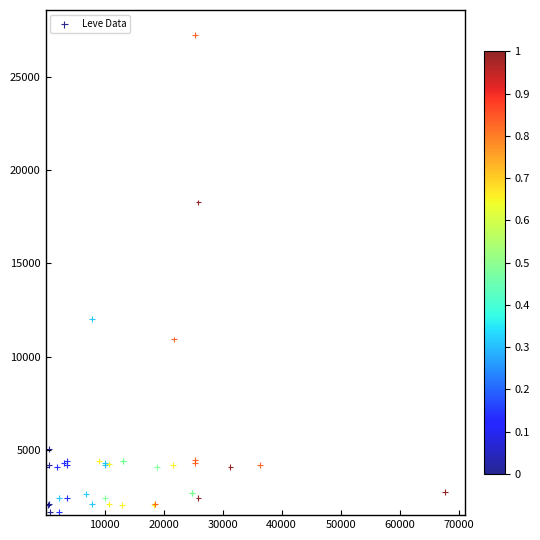

What Y value in the scatter plot is closest to 14448?

12018